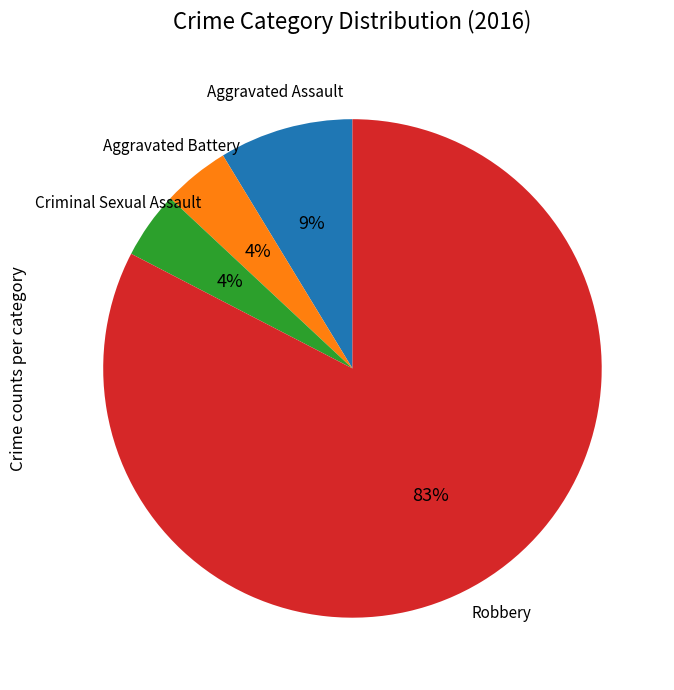

To the nearest percent, what is the average slice percentage?

25%